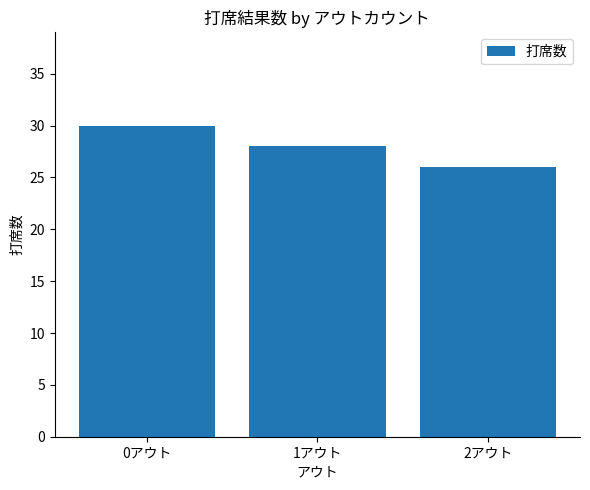

What is the label of the 3rd bar from the left?

2アウト